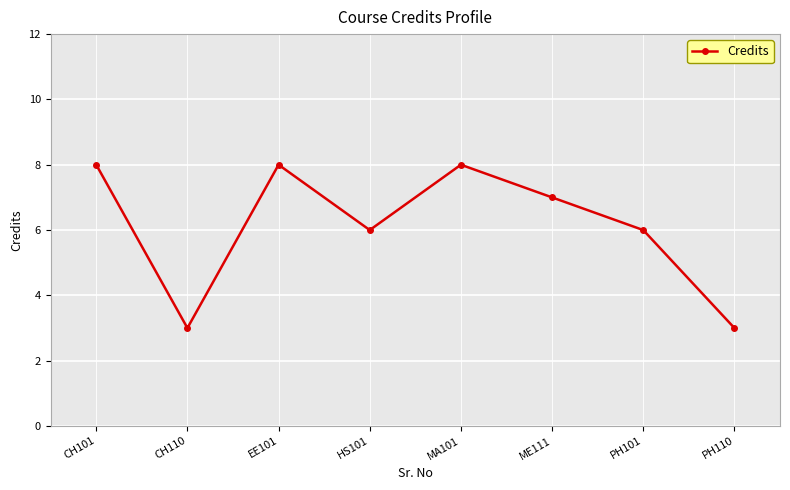

True or false: the data has more than 0 interior local peaks.

True